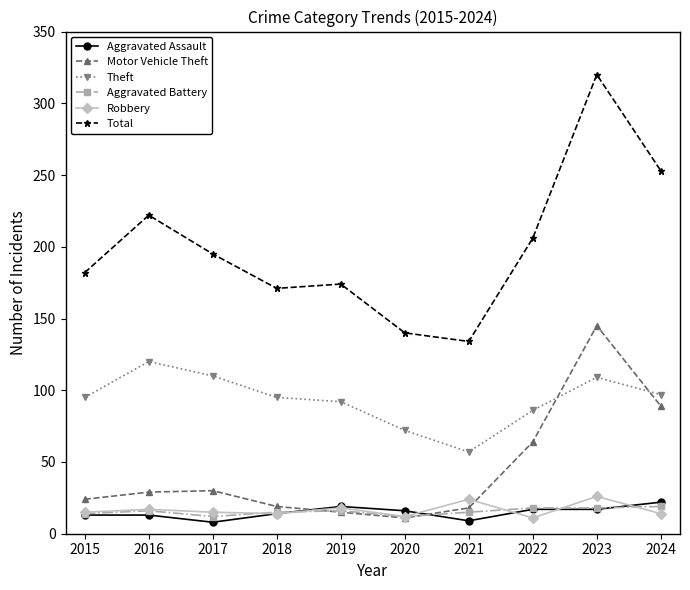

What is the lowest value of the Total series?

134